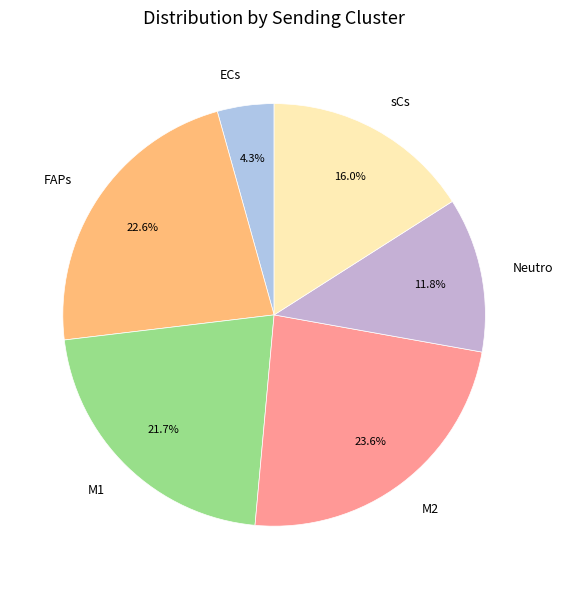

Count the number of slices in the pie.

6